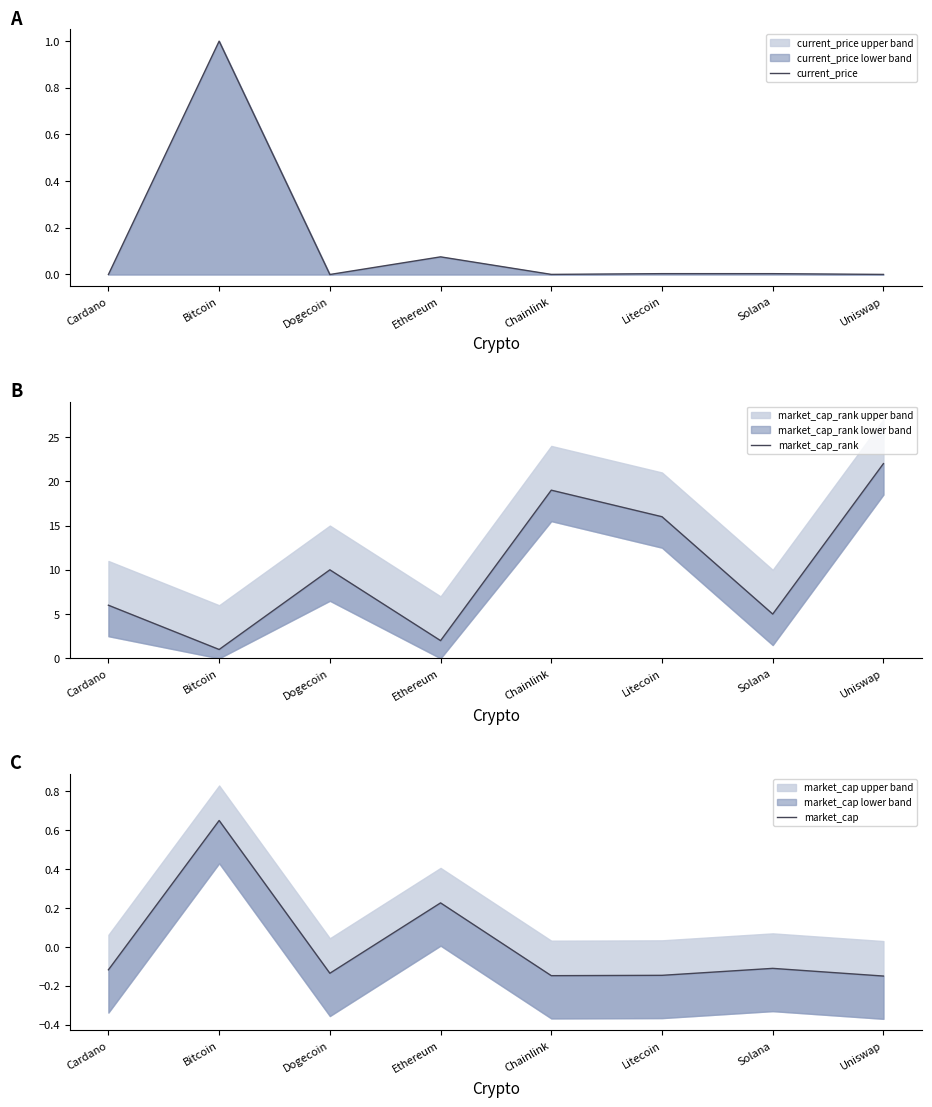

The market_cap series shows -0.1 at Uniswap. True or false?

True